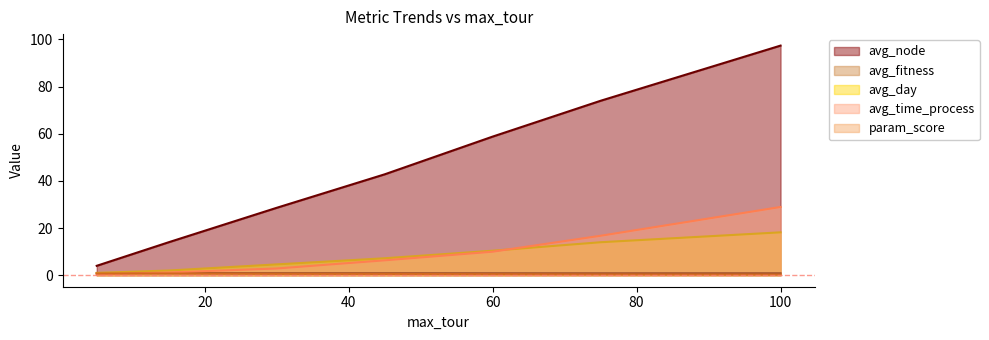

List the labels in order of avg_fitness value, smallest first.

75, 100, 60, 45, 30, 15, 5